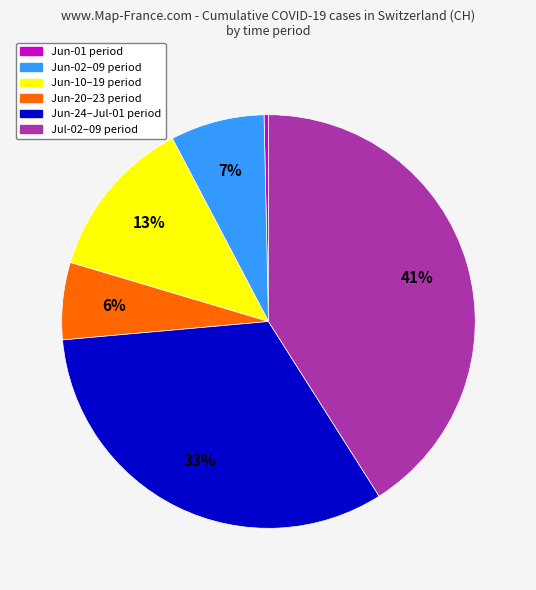

Is it true that Jun-02–09 period is 22% of the pie?

False